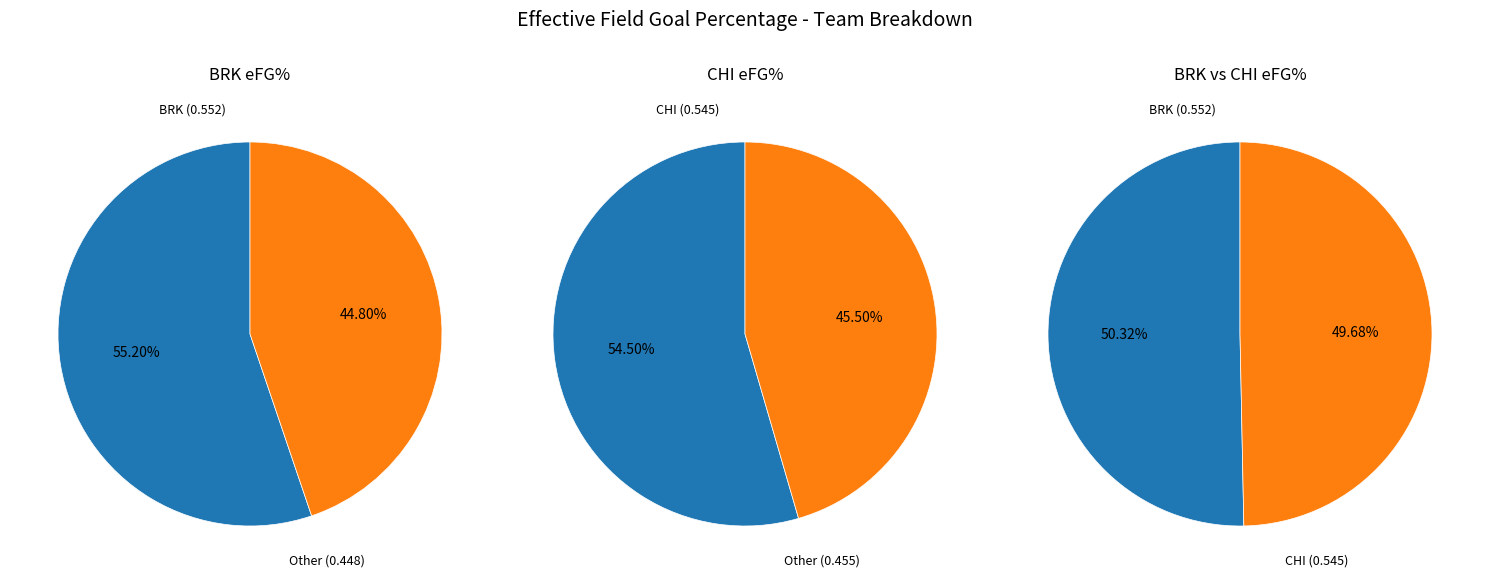

Does any single category account for the majority?

Yes